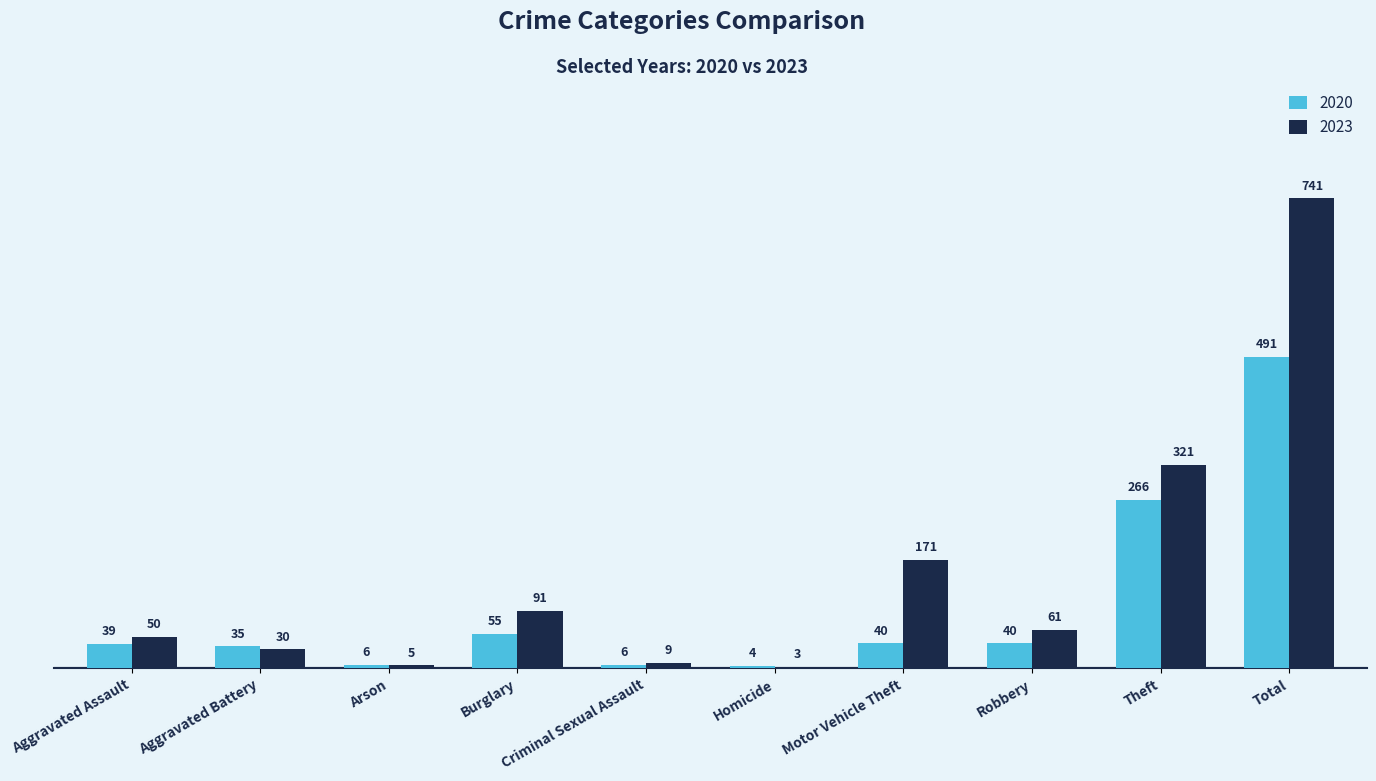

Read the 2023 value at Criminal Sexual Assault.

9